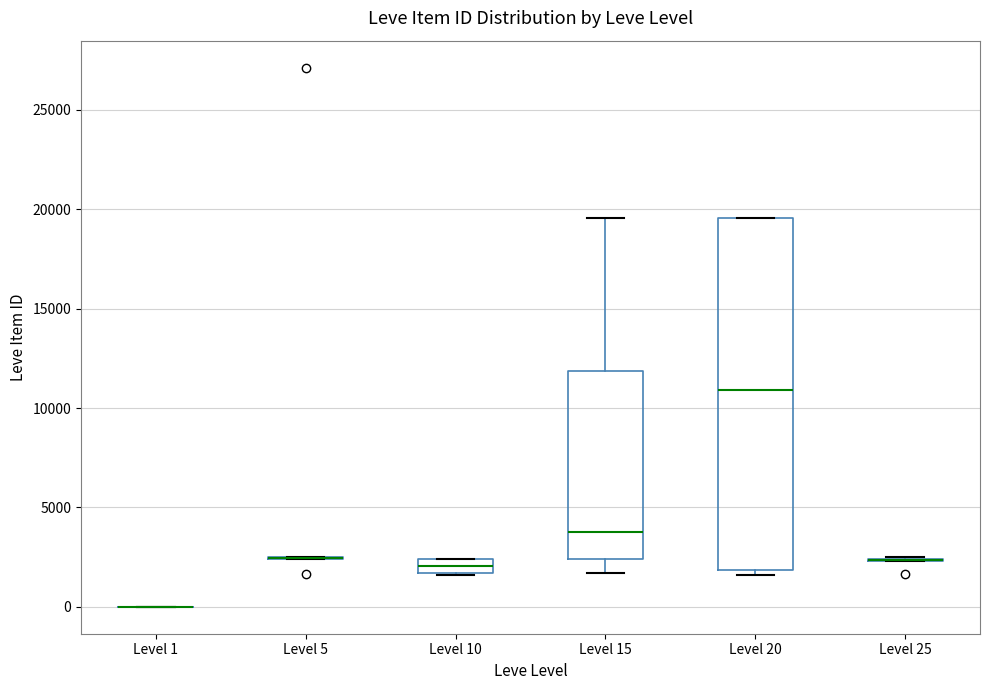

Where does the median line of the box for Level 15 sit on the y-axis? The values are not printed on the chart, so give them approximately, as read against the axis.

4000